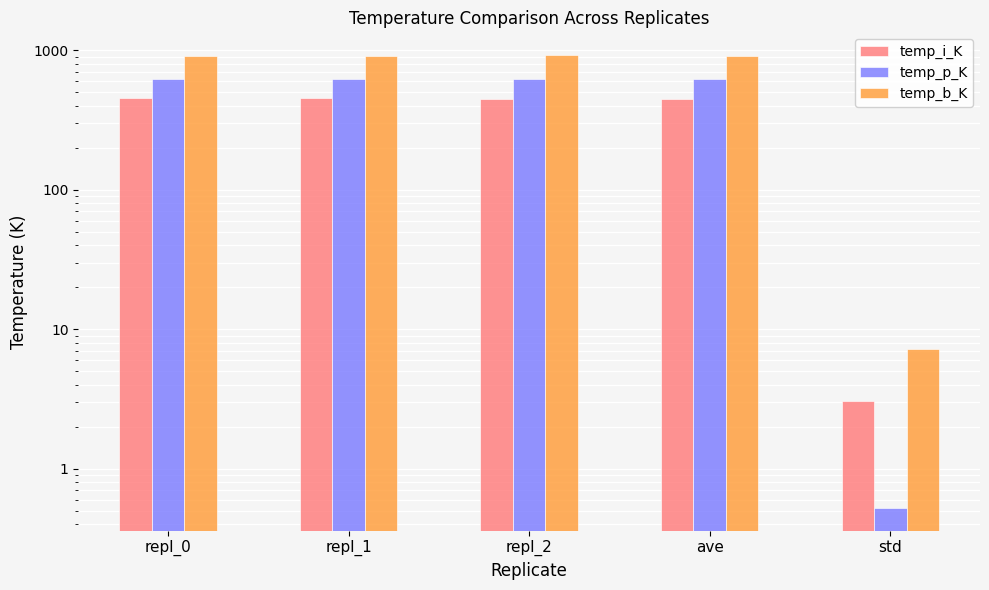

What value does the temp_p_K series have at ave?

625.1